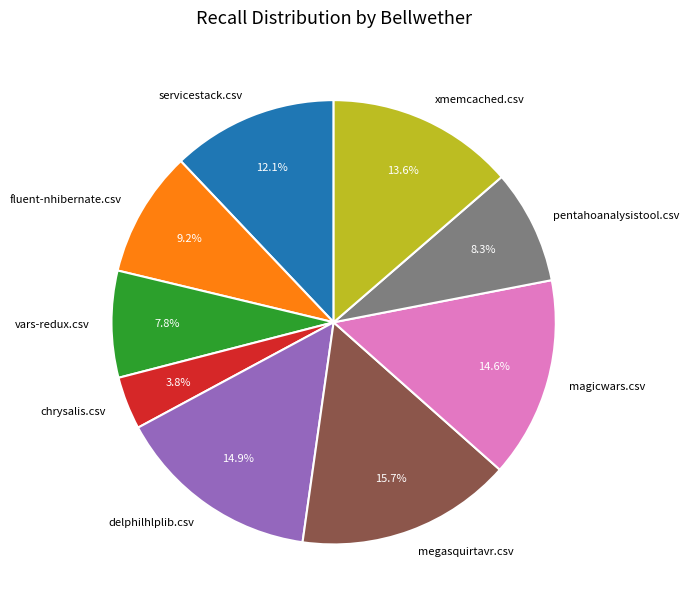

Is there a majority slice in this chart?

No